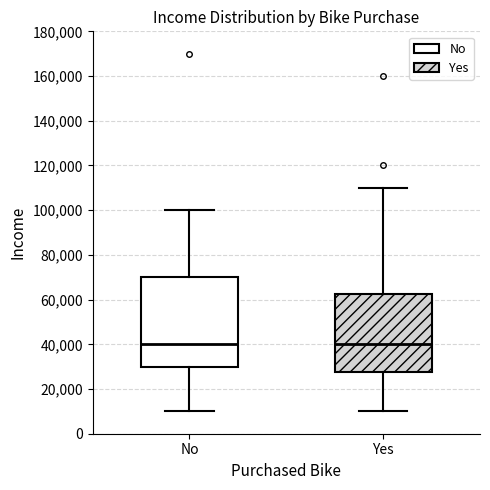

Reading left to right, transcribe this box plot: for each box, give where its median line is, the range the box spans, and where its two whiskers end, as read against the y-axis. The values are not printed on the chart, so give them approximately, as read against the axis.

No: median 40000, box 30000 to 70000, whiskers 10000 to 100000
Yes: median 40000, box 28000 to 62000, whiskers 10000 to 110000